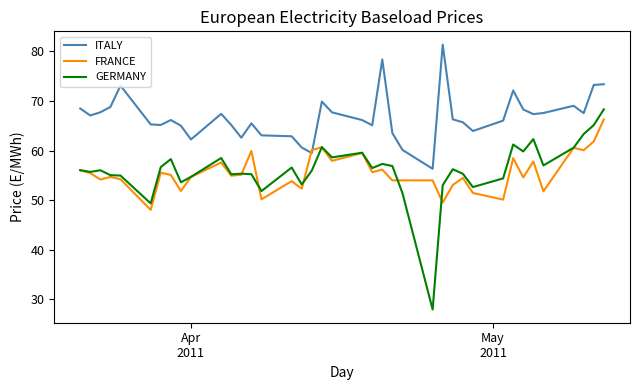

Is this an area chart (filled region under the line)?

No